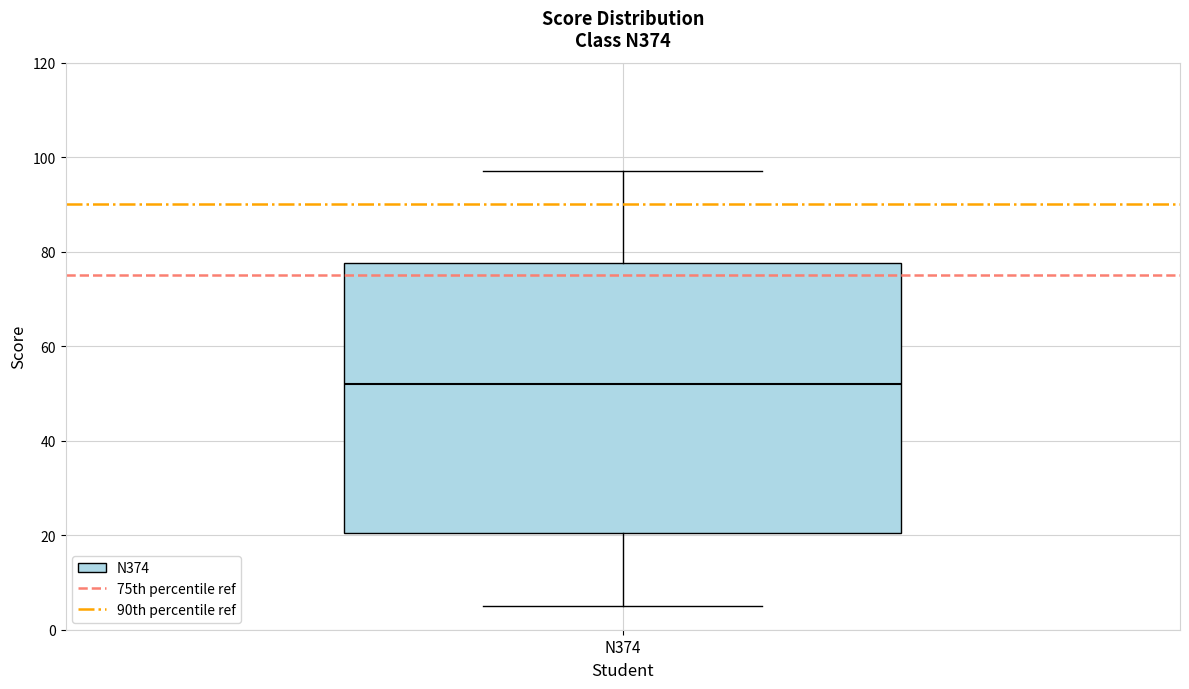

Read this box plot against the y-axis: the position of the median line, the range covered by the box, and the ends of both whiskers. The values are not printed on the chart, so give them approximately, as read against the axis.

median 52, box 20 to 78, whiskers 6 to 98